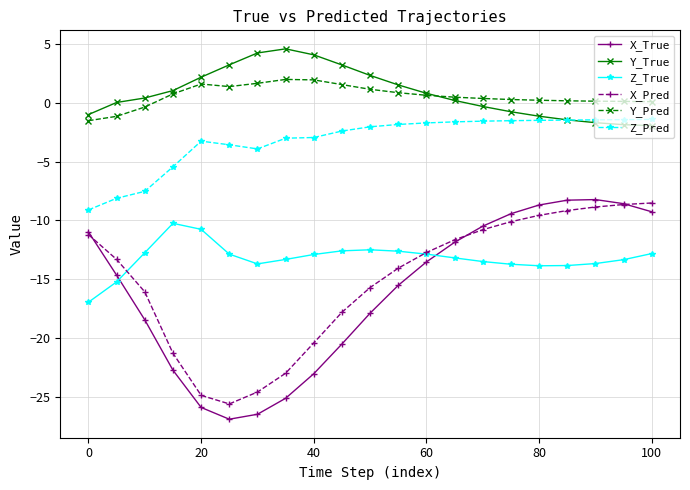

True or false: X_Pred and Z_Pred intersect in this chart.

False